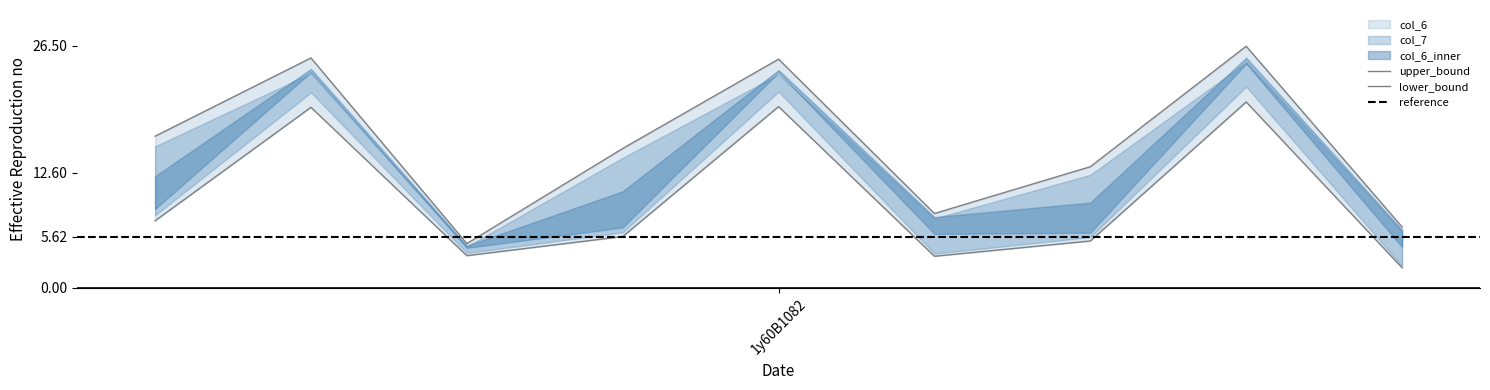

Which category has the lowest value in the col_7 series?

1y60A130